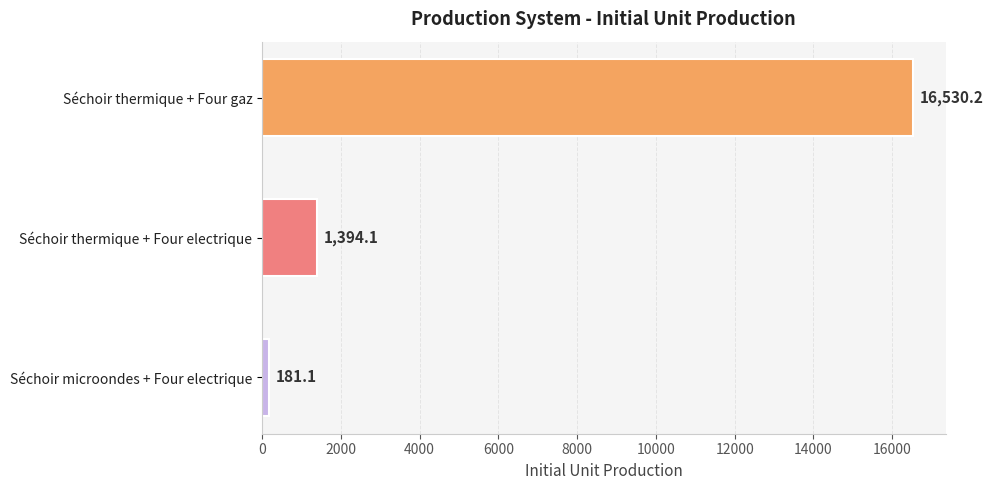

Reading top to bottom, list all the values displayed in this chart.

Séchoir thermique + Four gaz=16530.2	Séchoir thermique + Four electrique=1394.1	Séchoir microondes + Four electrique=181.1